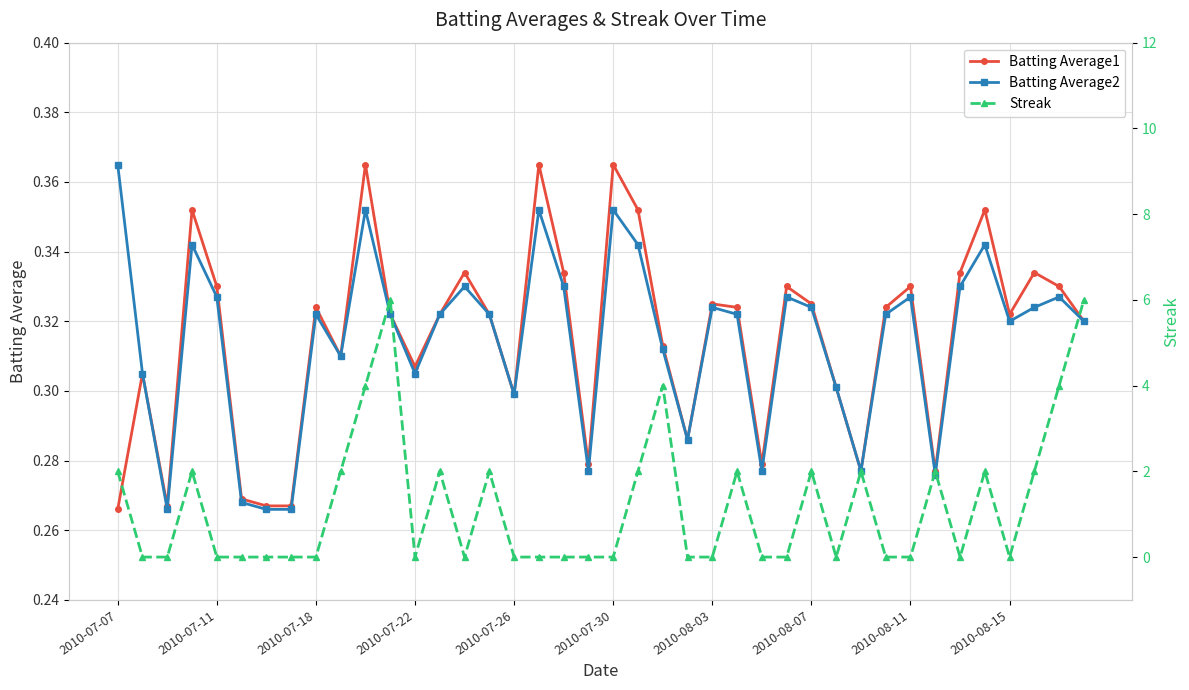

True or false: Batting Average2 and Batting Average1 cross at least once.

False